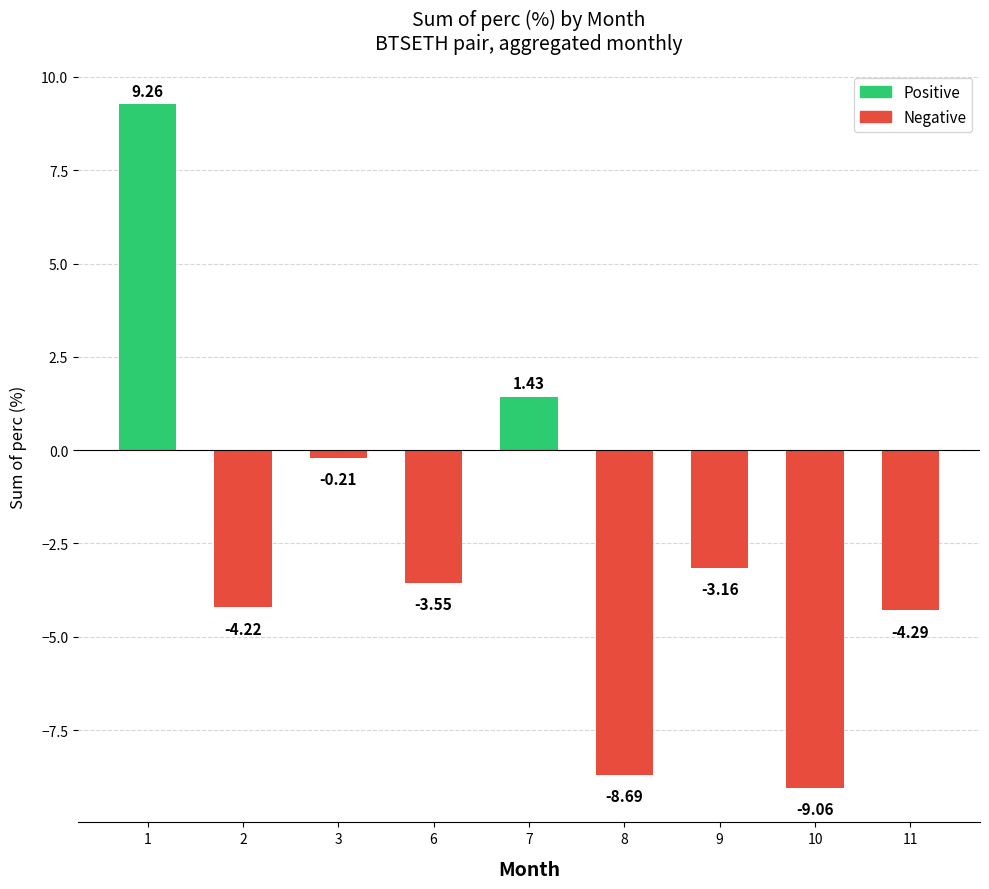

Count the number of data series in this chart.

1